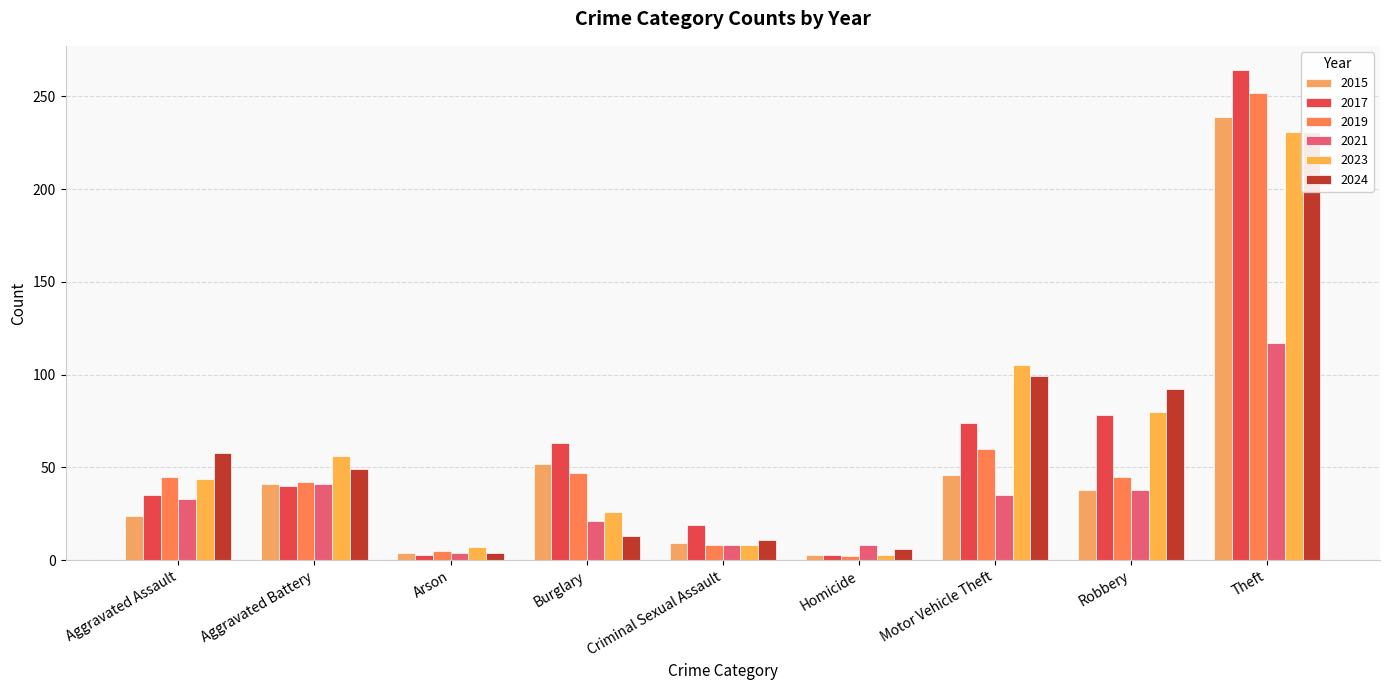

Which series has the widest spread of values?

2017